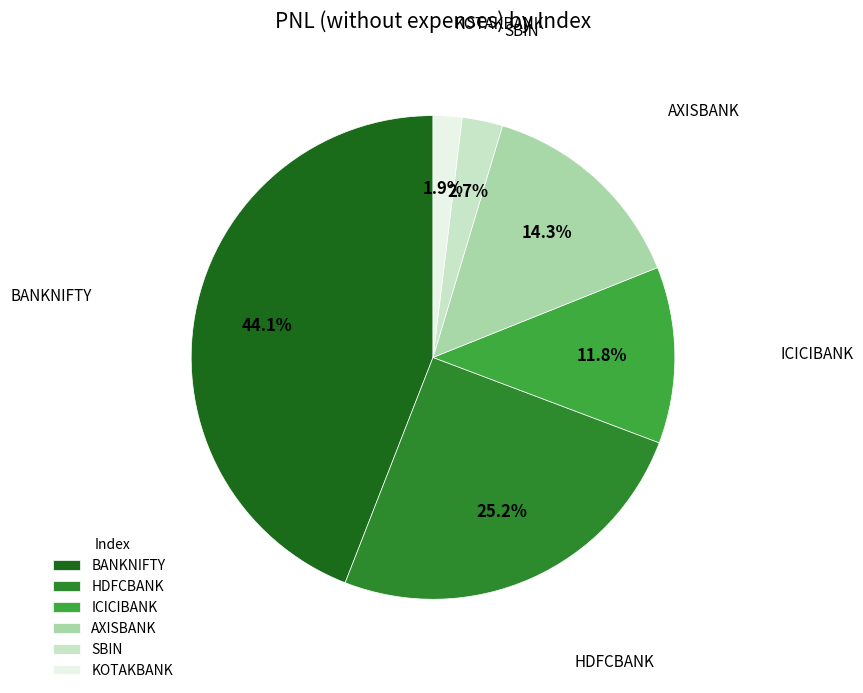

To the nearest percent, what is the difference between the largest and smallest slice percentages?

42%